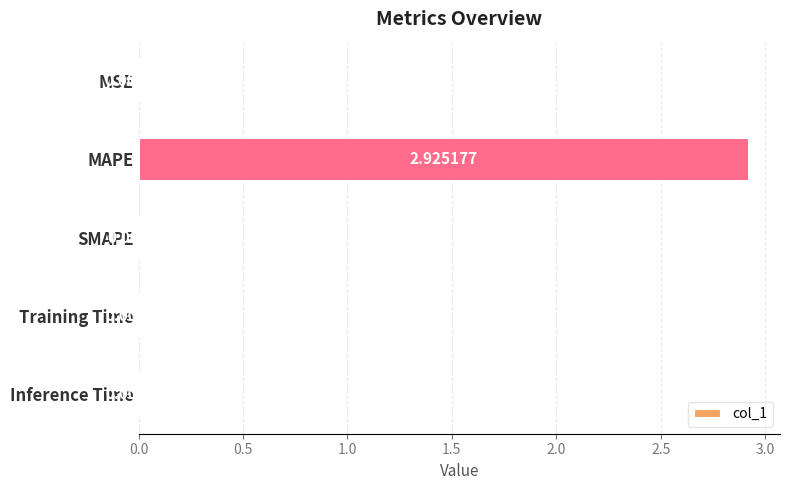

Where is the data nearest to the value 1?

Training Time